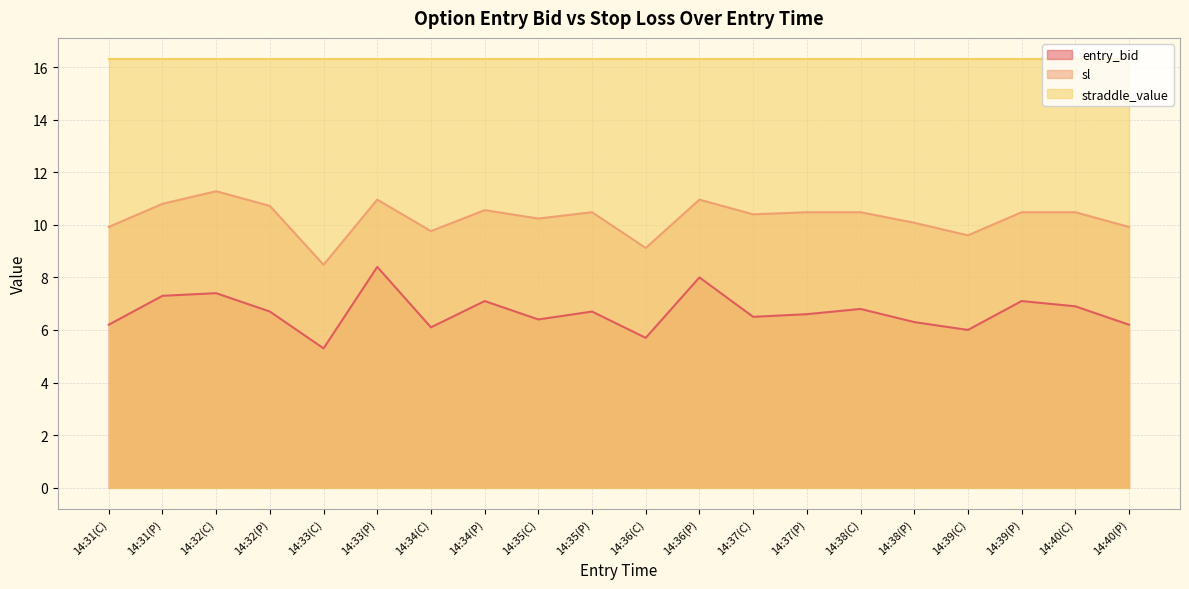

Which label corresponds to the smallest value in the chart?

14:33(C)